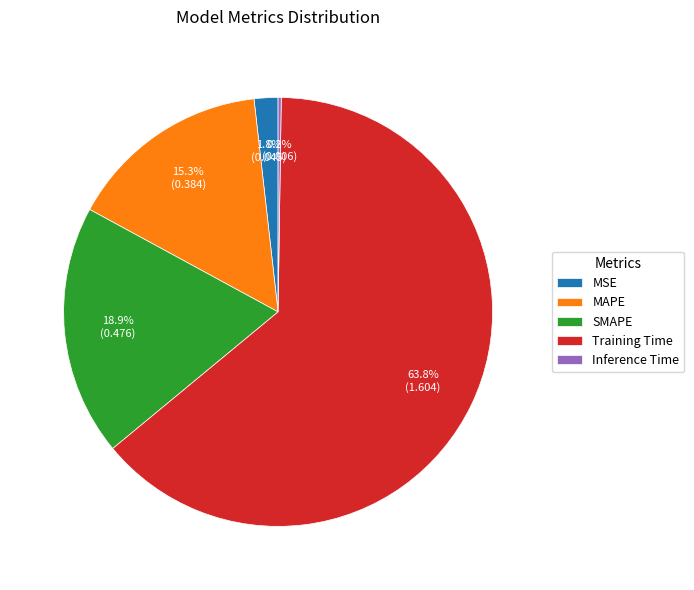

What is the largest slice in the pie chart?

Training Time